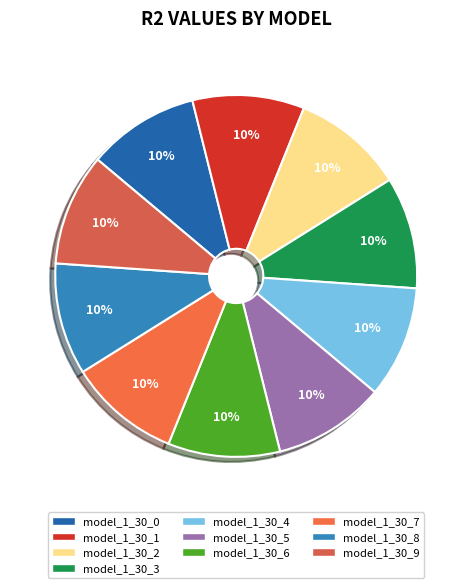

To the nearest percent, what percentage of the pie is model_1_30_5?

10%